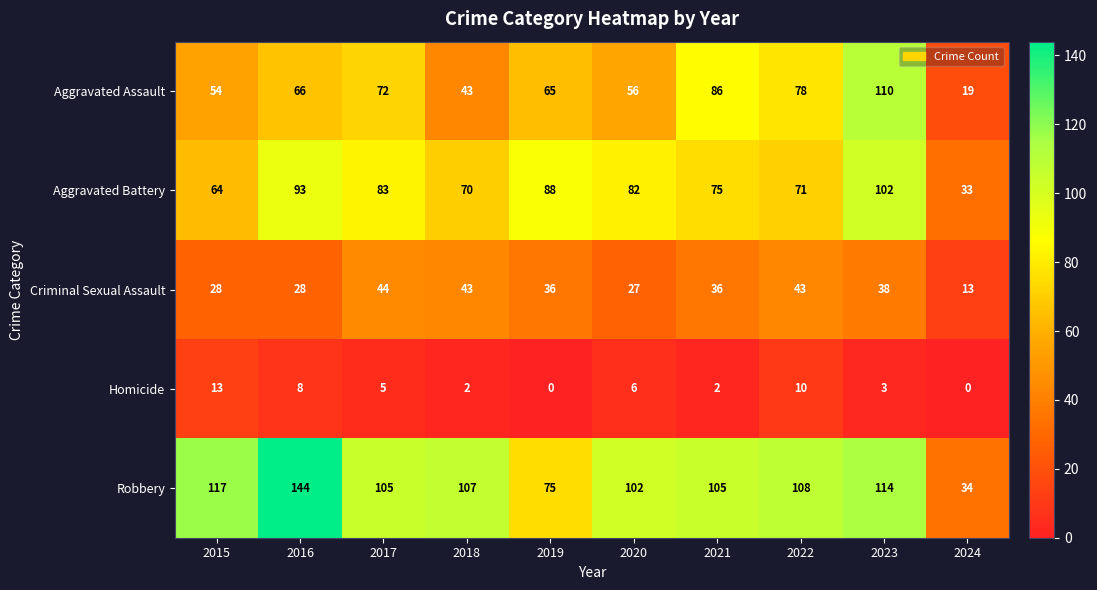

At which label does Robbery reach its minimum?

2024